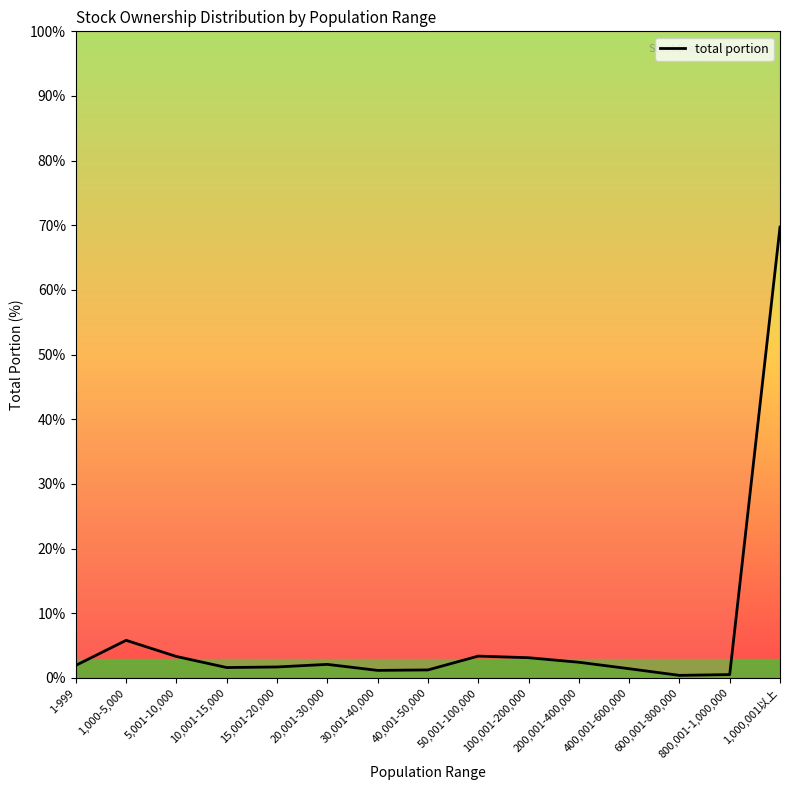

How many categories are shown in the chart?

15